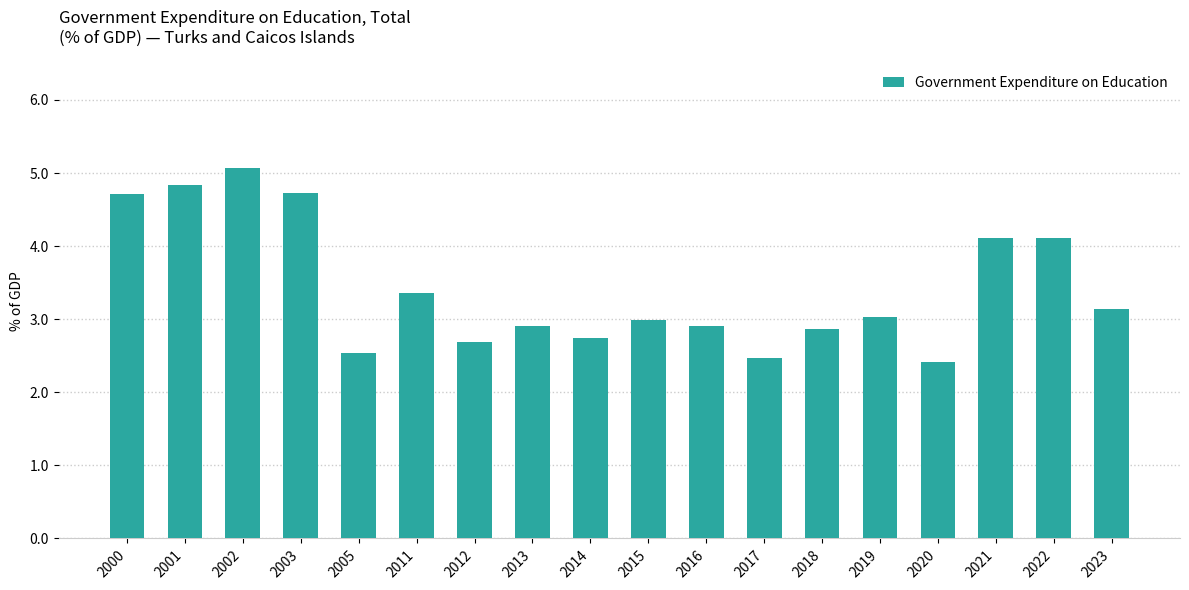

What value does the data have at 2012?

2.7